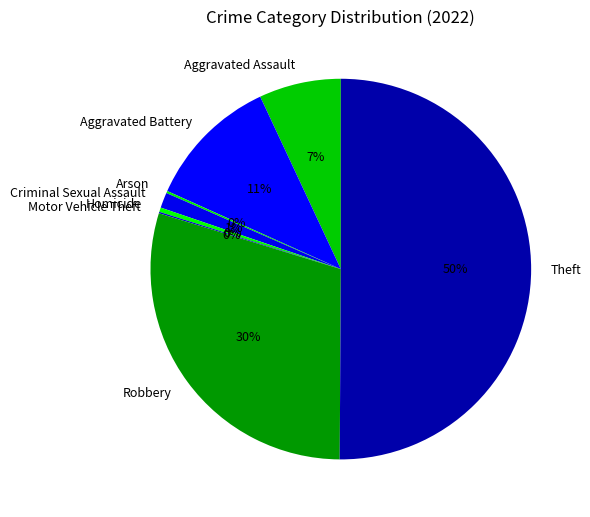

Combined, do Aggravated Assault and Criminal Sexual Assault account for over 50%?

No